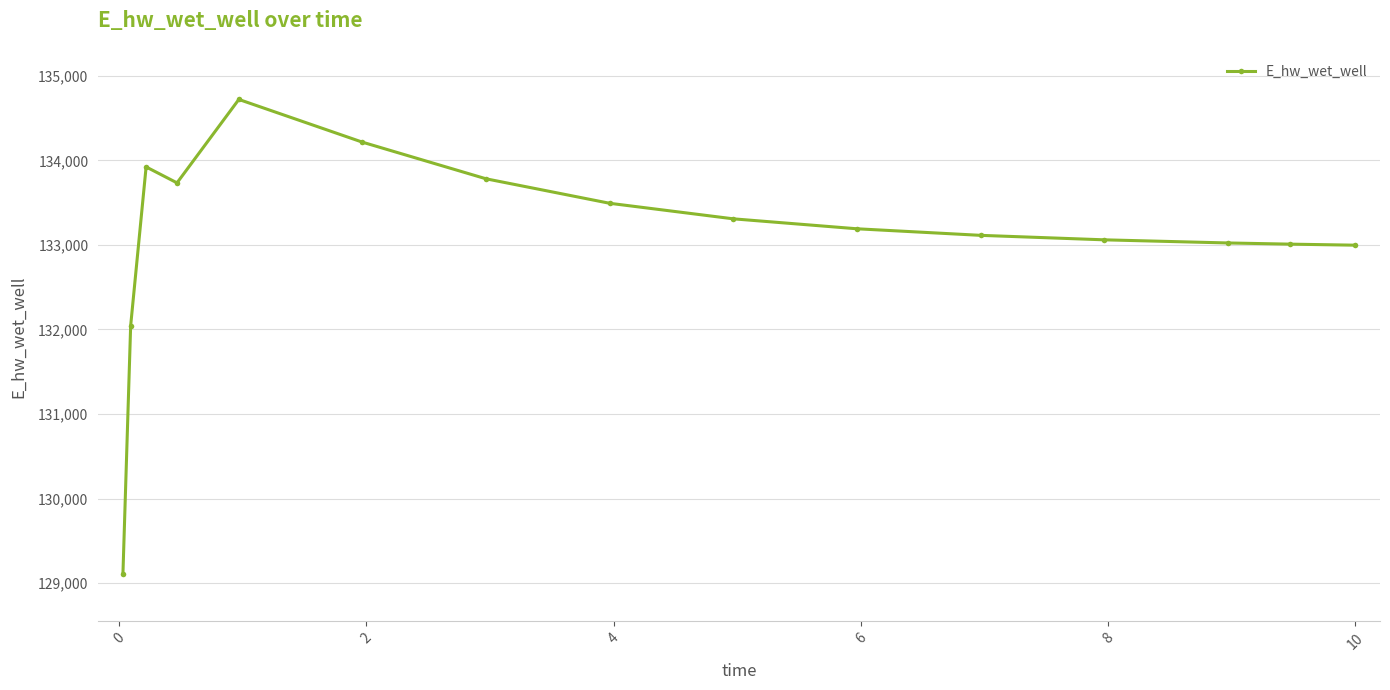

What is the difference between the maximum and minimum values?

5610.2